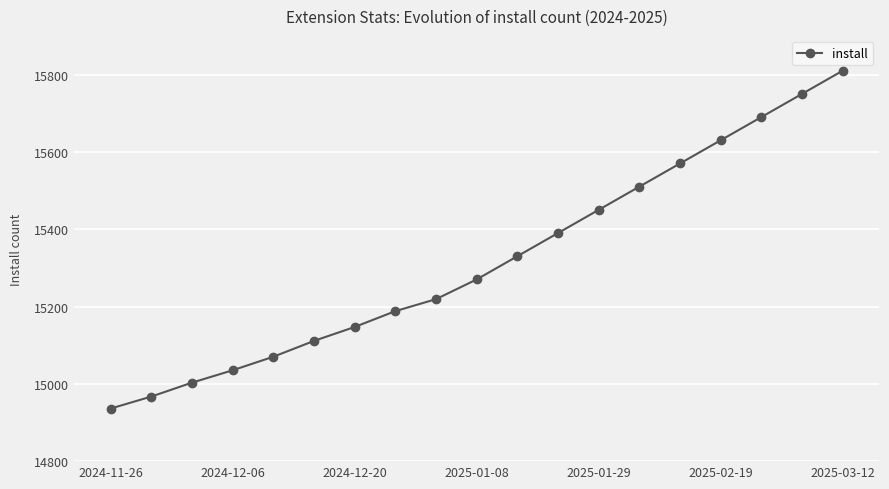

What is the value of the 16th point from the left?

15630